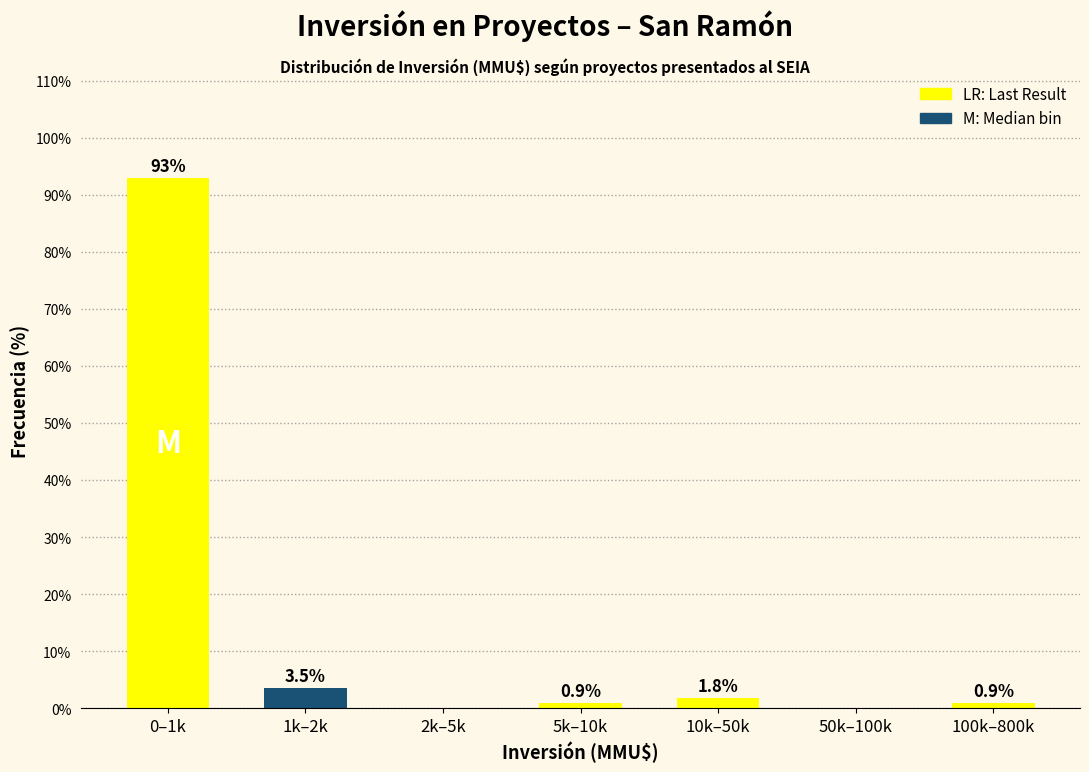

Reading left to right, transcribe all the data shown in this chart.

0–1k=92.9	1k–2k=3.5	2k–5k=0.0	5k–10k=0.9	10k–50k=1.8	50k–100k=0.0	100k–800k=0.9